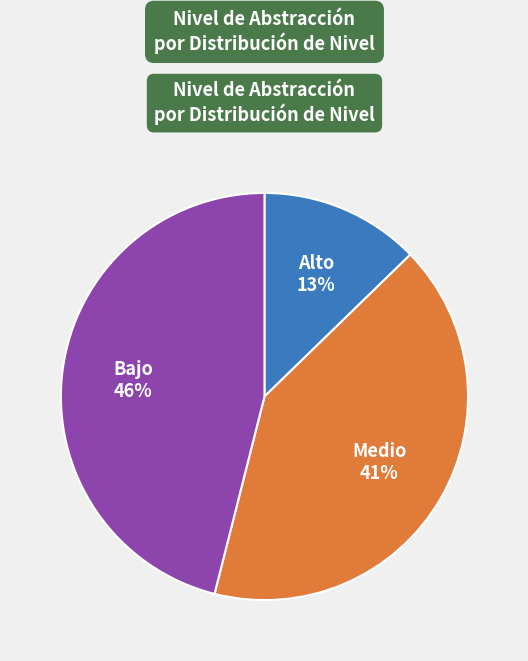

How many slices are in this pie chart?

3